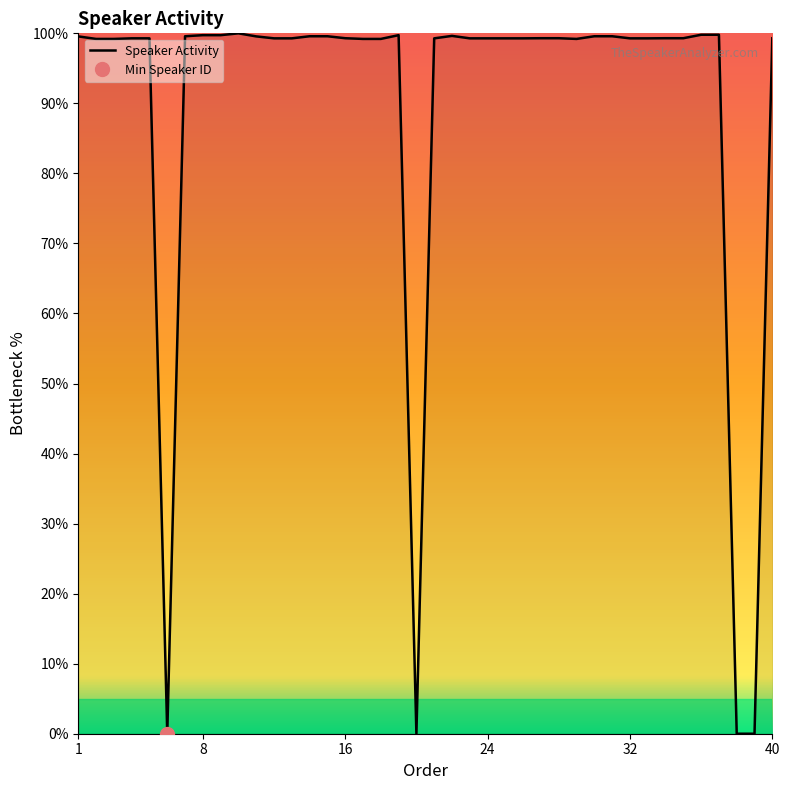

What is the ratio of the value at 15 to the value at 25?

1.0